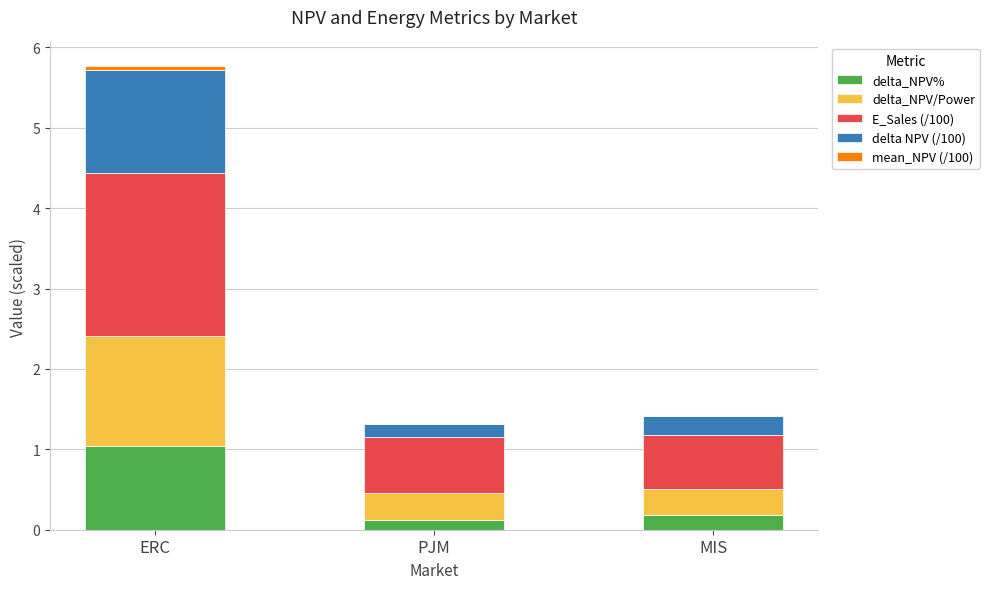

What is the sum of the delta_NPV% values at PJM and MIS?

0.3